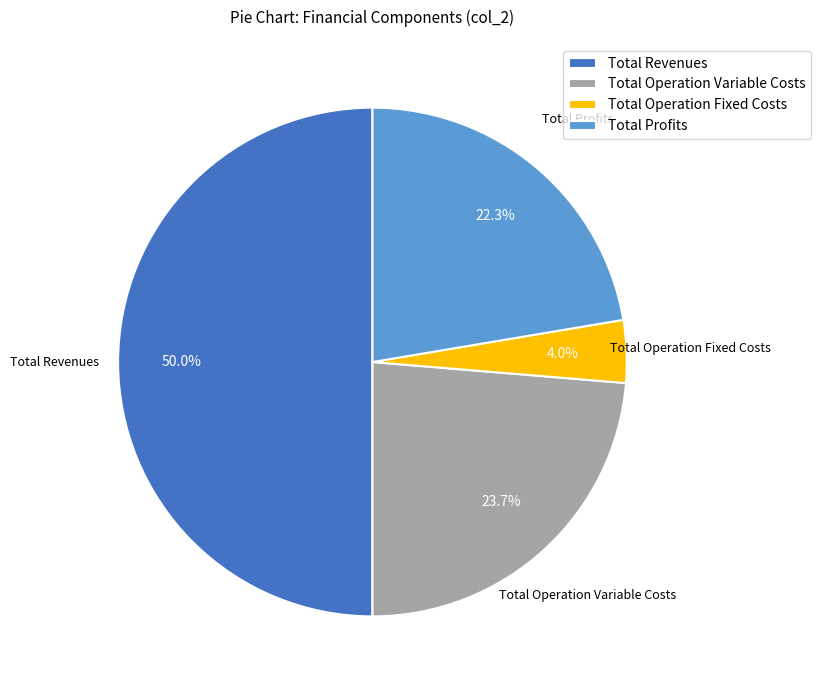

Which has a higher value, Total Operation Variable Costs or Total Revenues?

Total Revenues